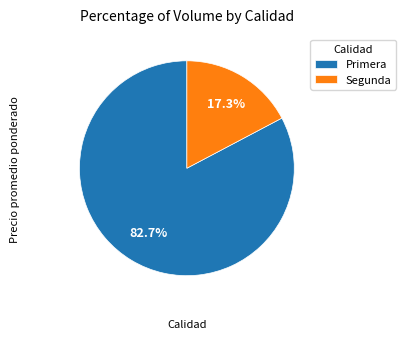

To the nearest percent, what is the difference between the largest and smallest slice percentages?

65%